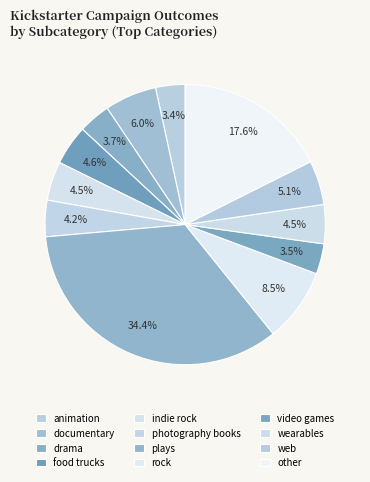

Which has a higher value, rock or wearables?

rock